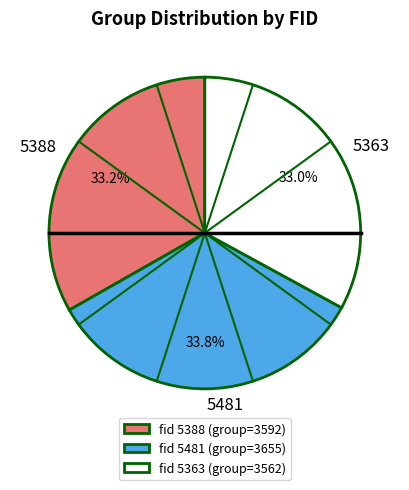

Combined, what portion of the pie is 5363 and 5481?

66.8%